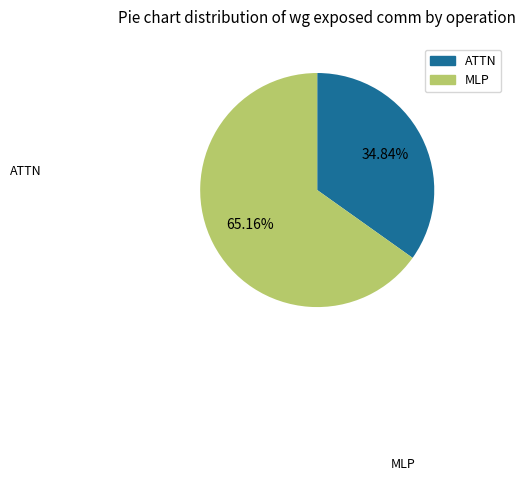

Is there a majority slice in this chart?

Yes